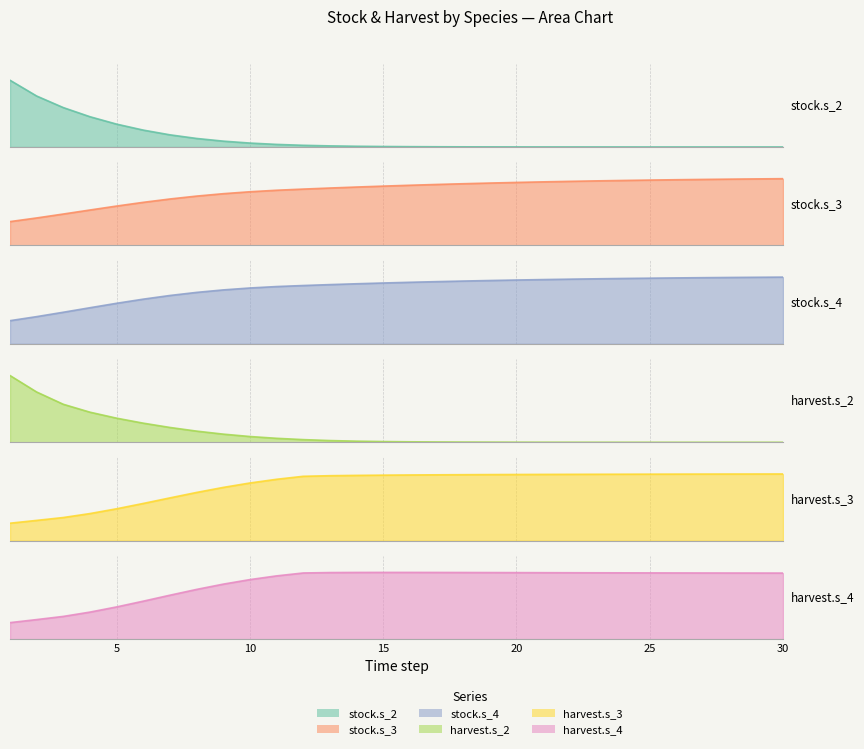

True or false: harvest.s_2 has more than 2 points higher than both neighbors.

False